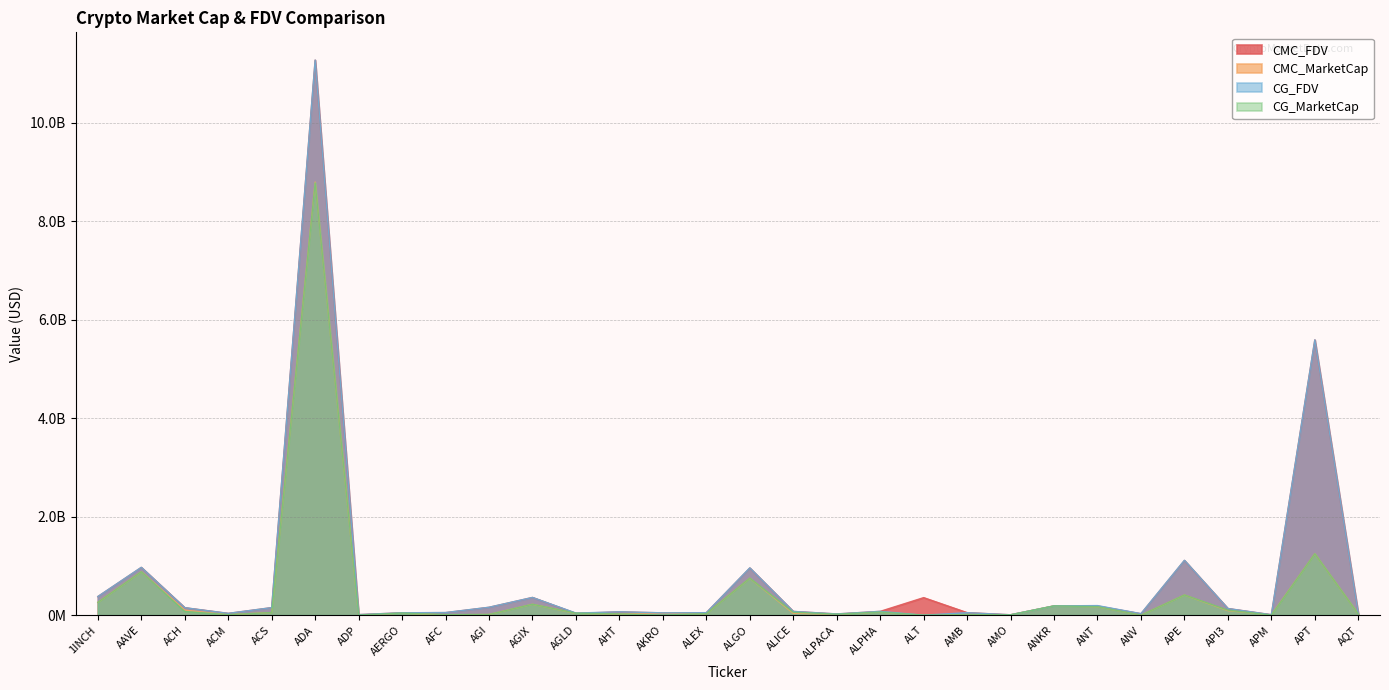

Is the value of CMC_MarketCap at ALGO greater than the value of CG_MarketCap at ADA?

No